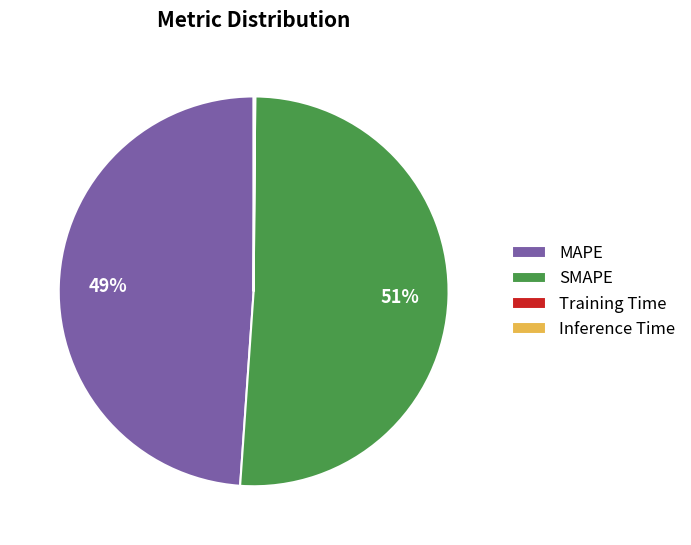

To the nearest percent, what is the difference between the largest and smallest slice percentages?

51%